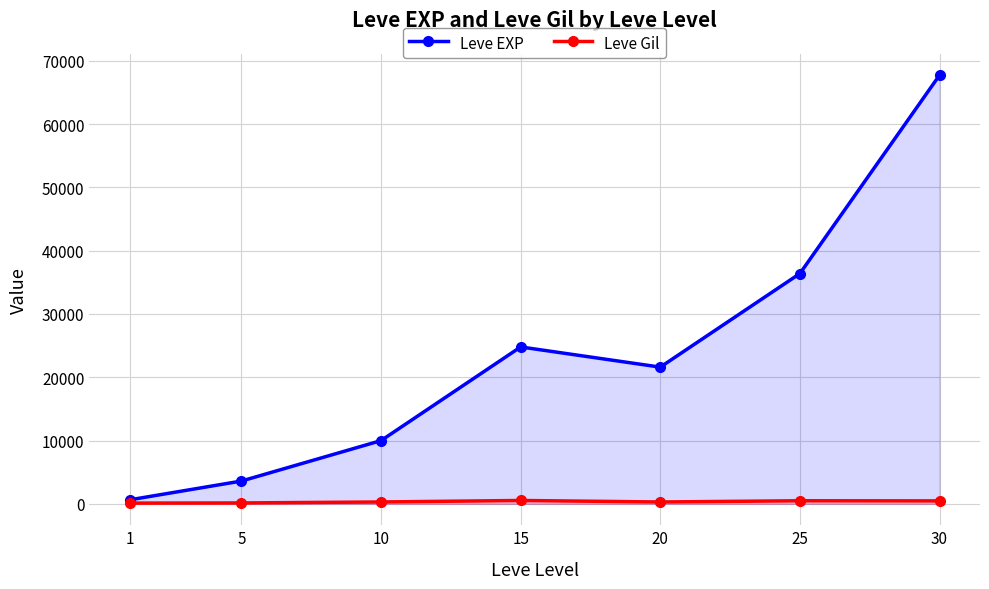

At which label does Leve Gil first exceed 293?

15